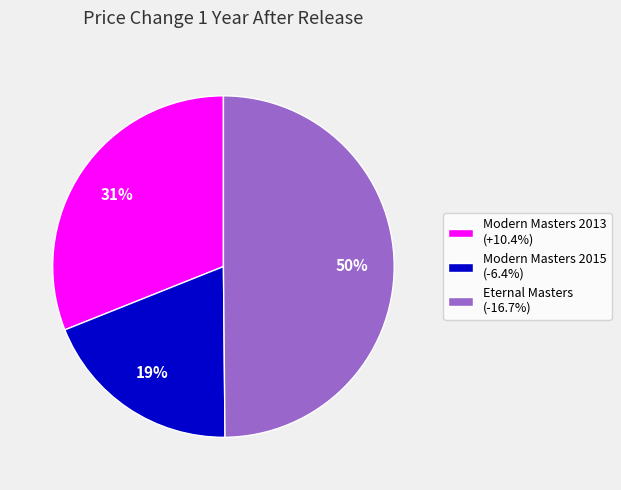

Is Modern Masters 2013 the majority of the pie?

No